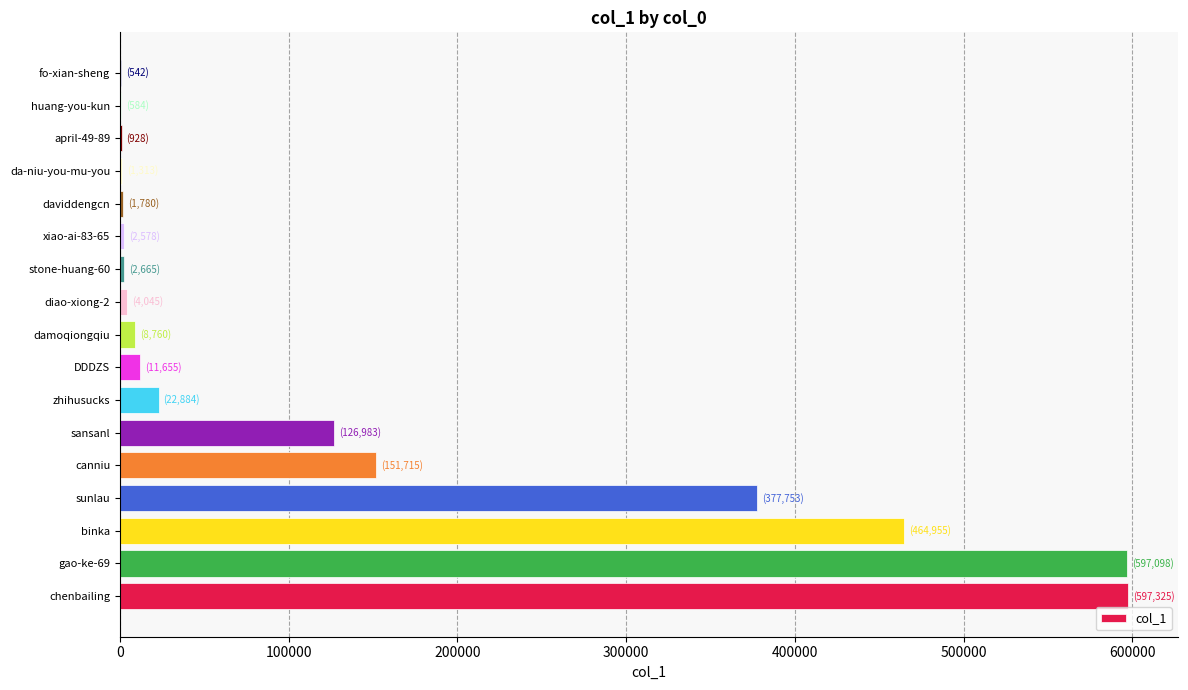

The value at sansanl is 126983. True or false?

True